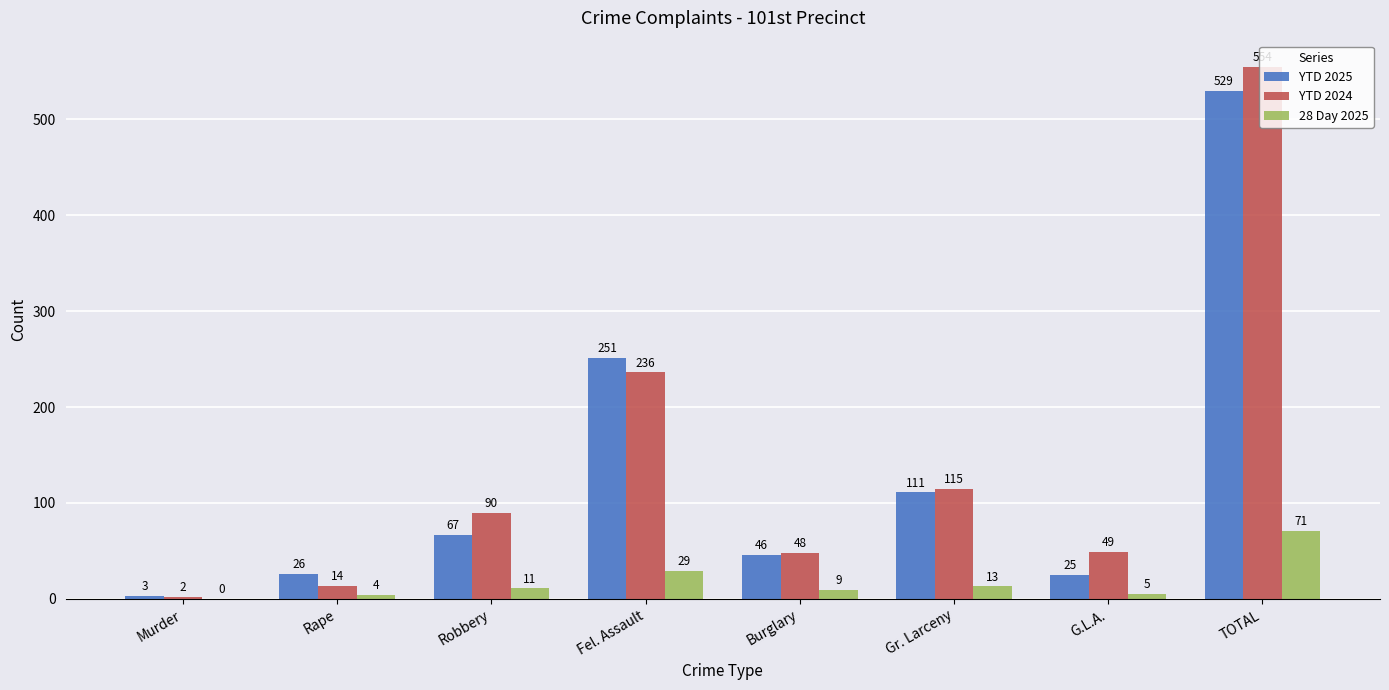

True or false: 28 Day 2025 has a value of 49 at Fel. Assault.

False